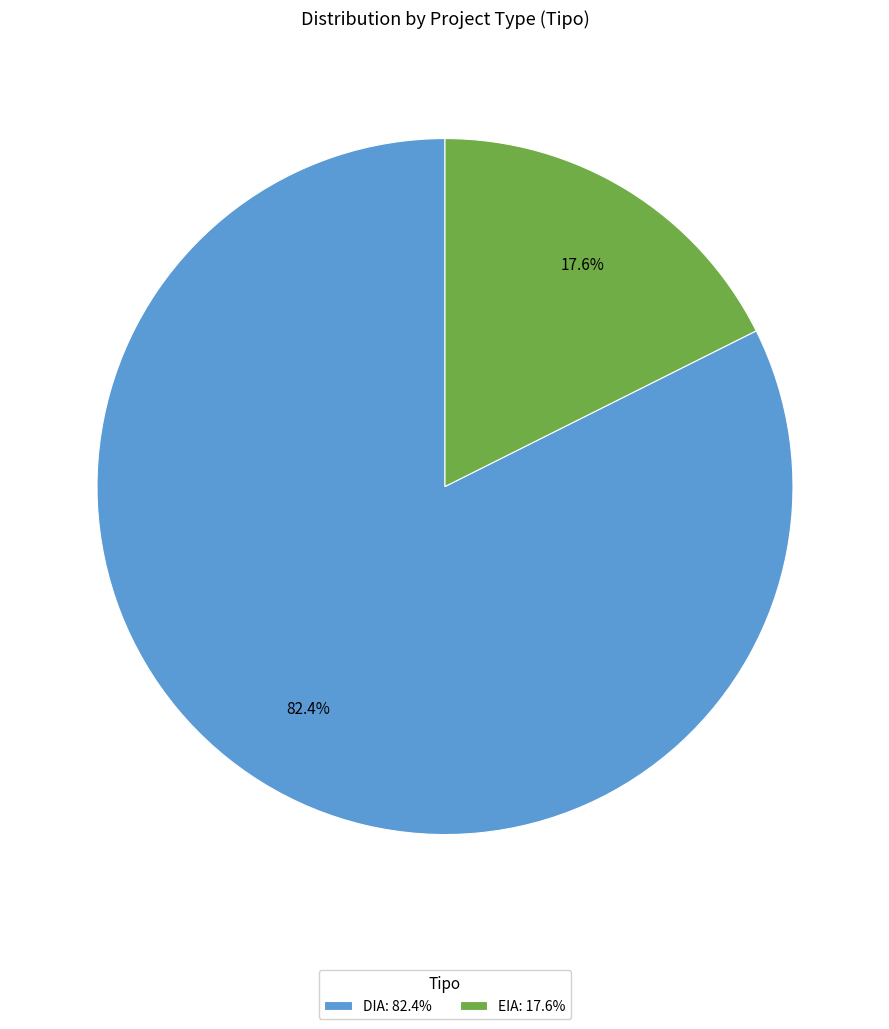

To the nearest percent, what percentage of the pie is EIA?

18%